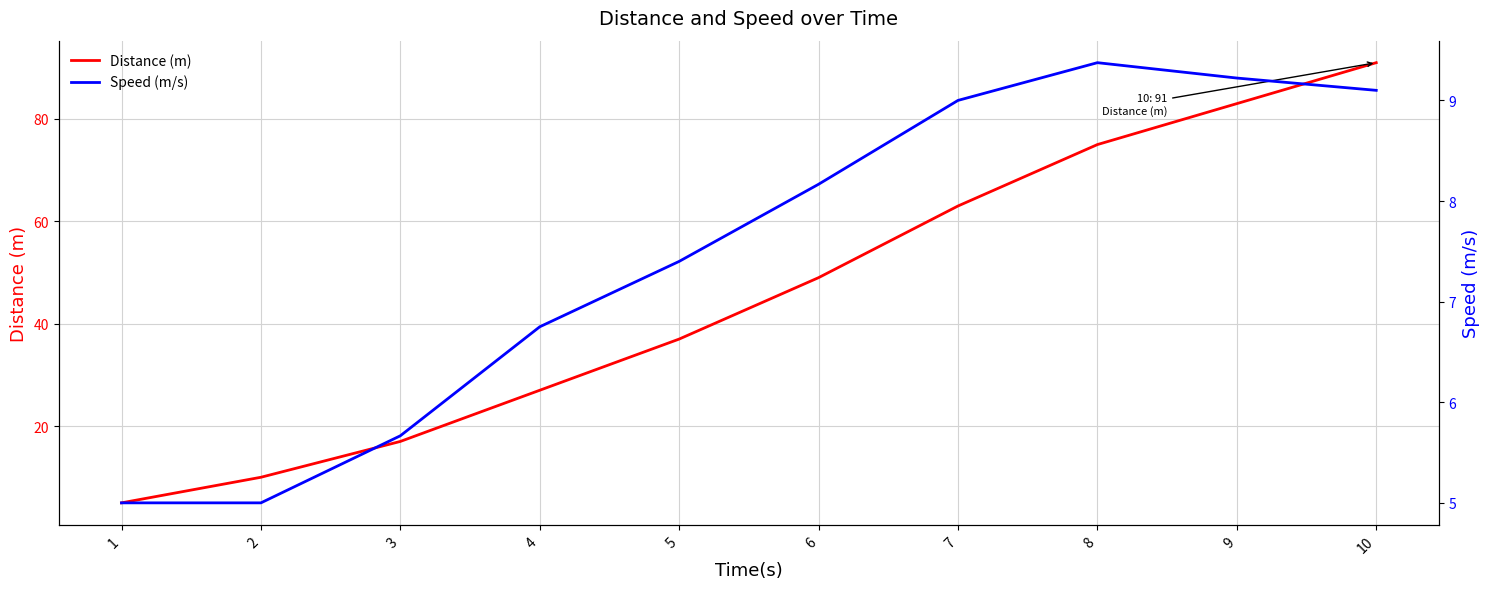

Which series has the largest total across all categories?

Distance (m)